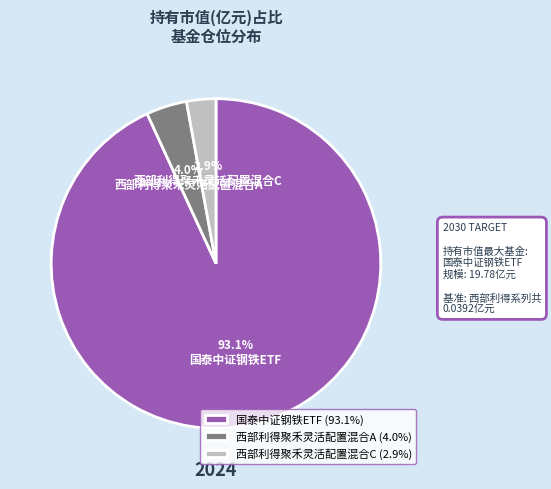

The 西部利得聚禾灵活配置混合A slice represents 17% of the pie. True or false?

False